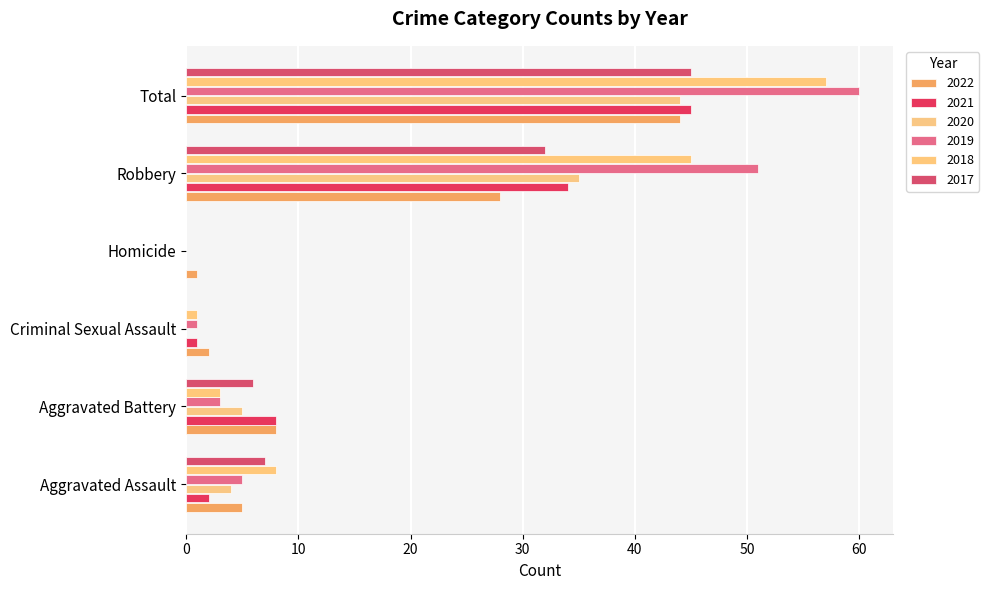

The value of 2017 at Total is 45. True or false?

True